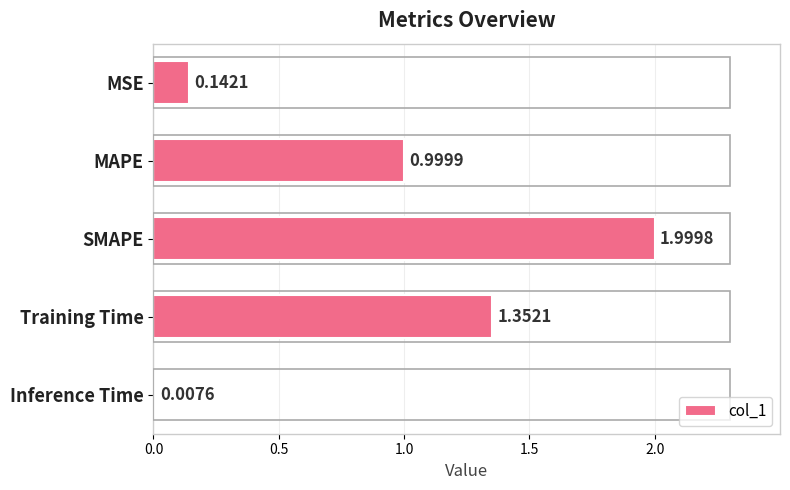

Rank the categories by value from lowest to highest.

Inference Time, MSE, MAPE, Training Time, SMAPE